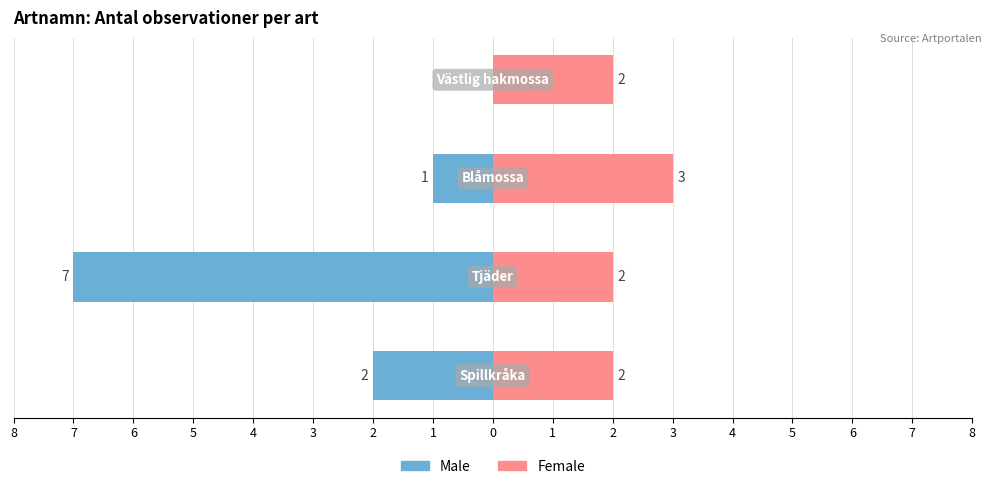

Which series changed the most between 8 and 7?

Male